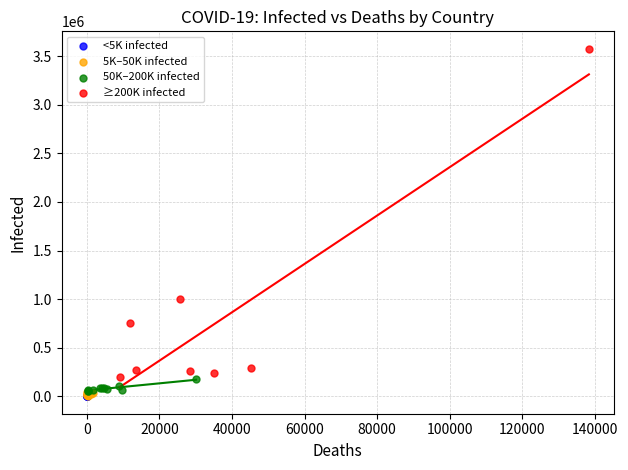

Which series reaches the maximum Y coordinate?

≥200K infected